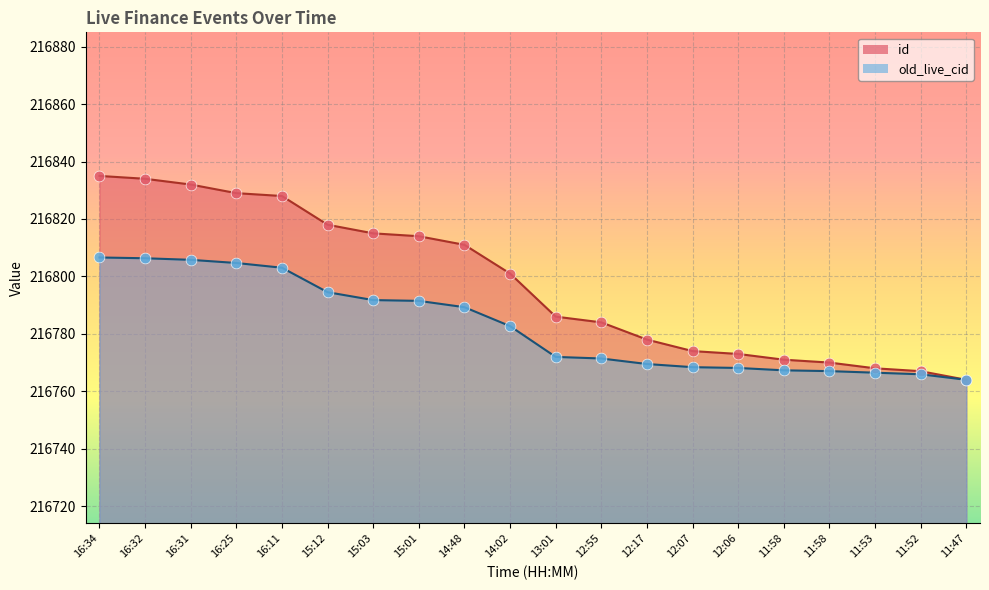

Which series reaches the minimum Y coordinate?

id